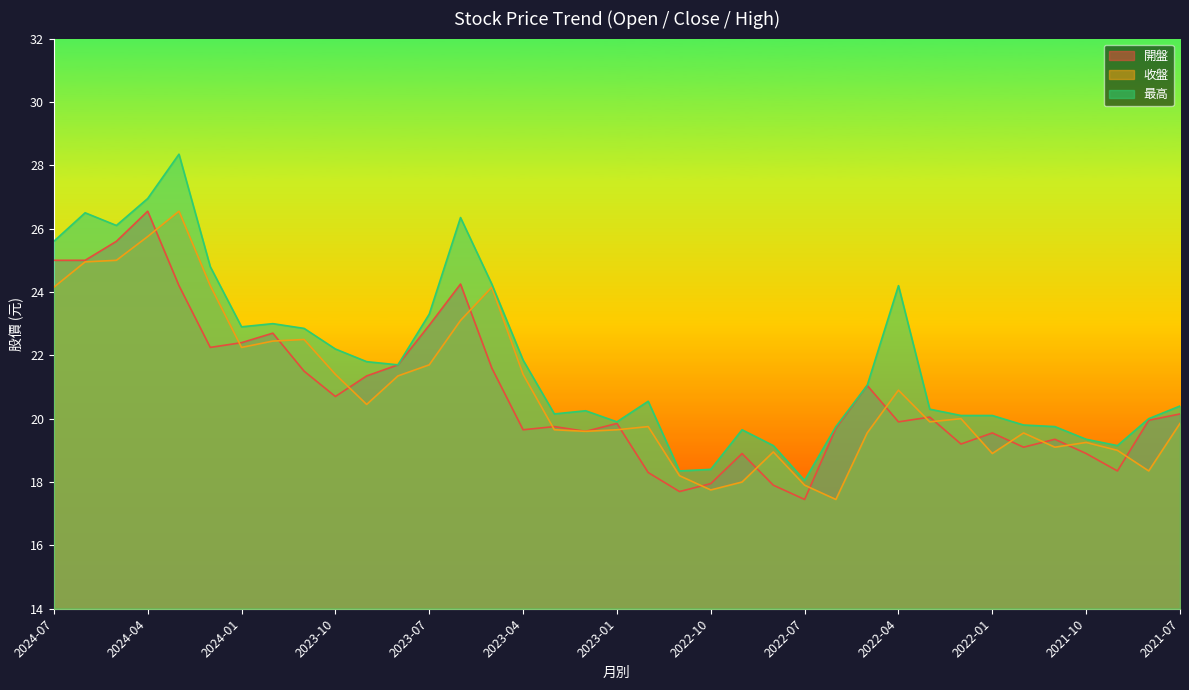

Is the value of 最高 at 2024-01 greater than the value of 收盤 at 2022-12?

Yes